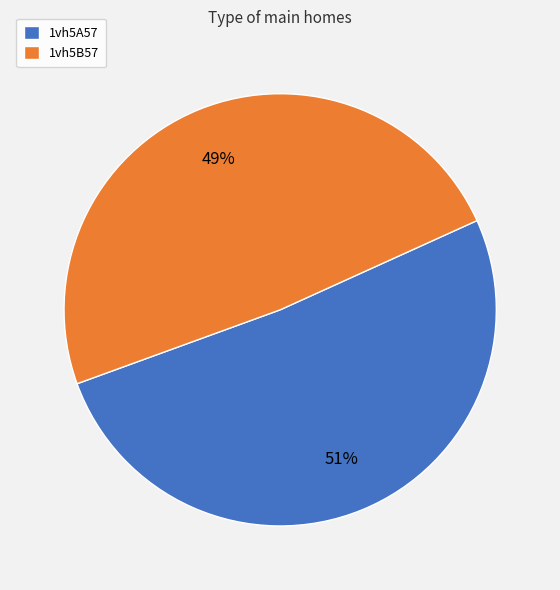

Which slice is the smallest?

1vh5B57